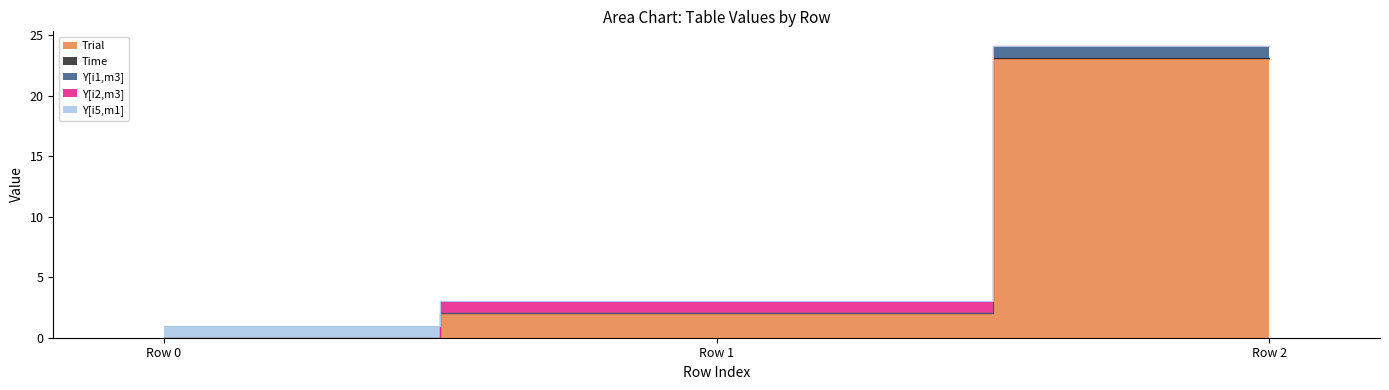

Which series has the widest spread of values?

Trial